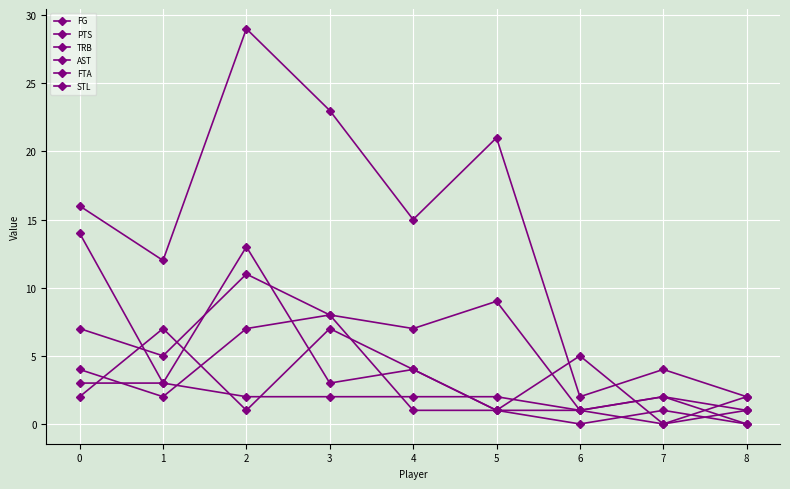

Which series has the largest total across all categories?

PTS